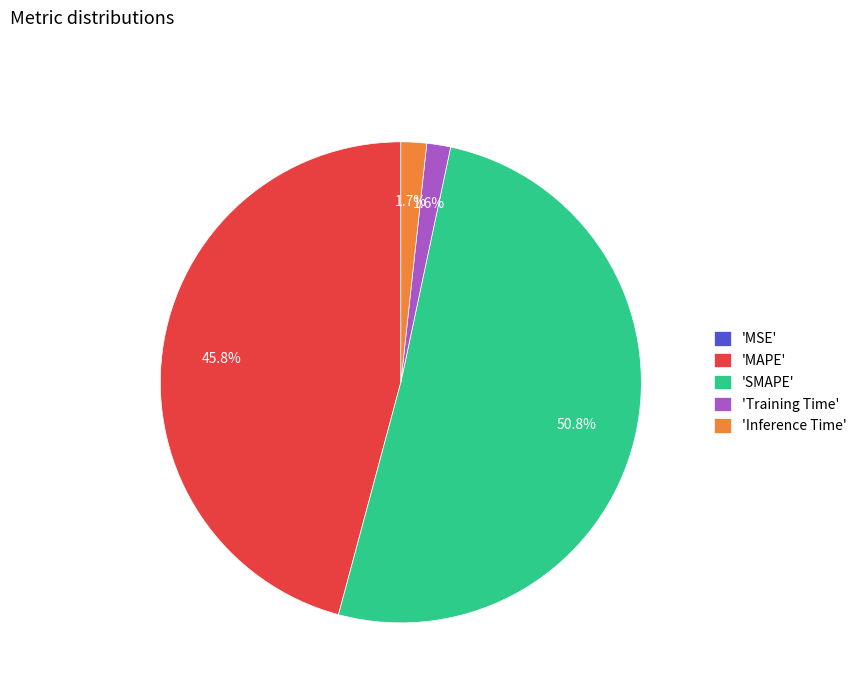

Which category accounts for the majority?

'SMAPE'